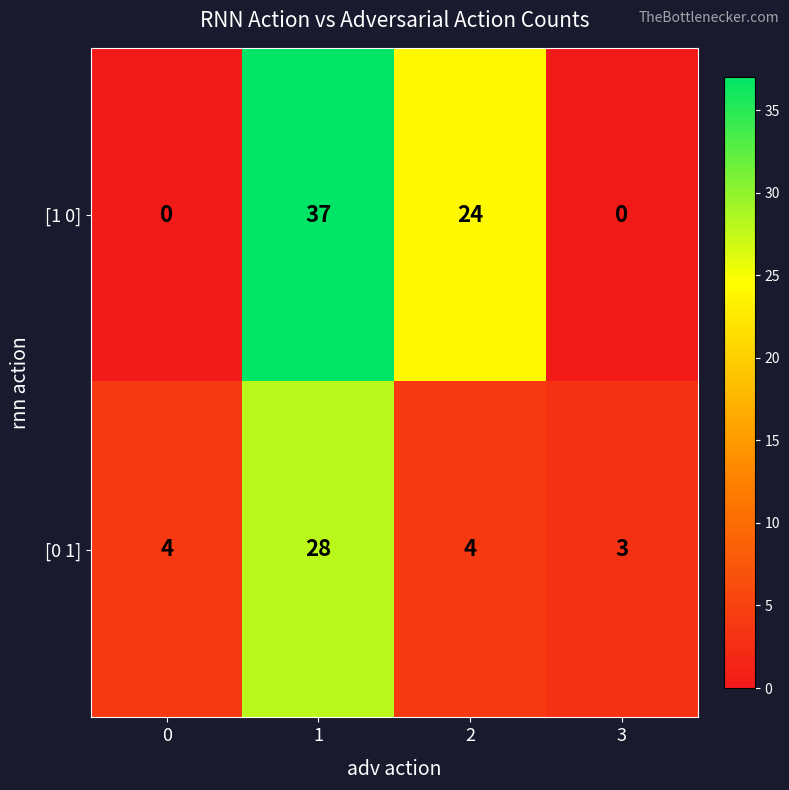

Read the [0 1] value at 1, to the nearest 10.

30